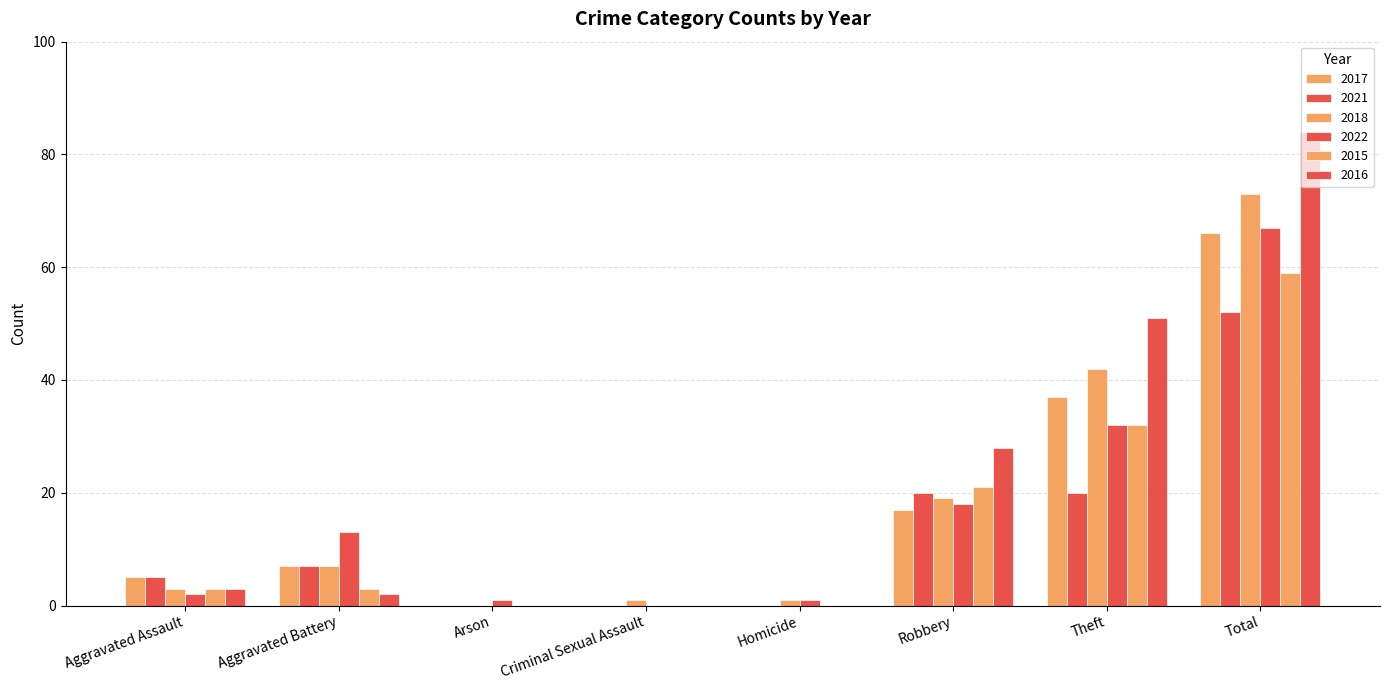

Rank the categories by 2015 value from highest to lowest.

Total, Theft, Robbery, Aggravated Assault, Aggravated Battery, Arson, Criminal Sexual Assault, Homicide